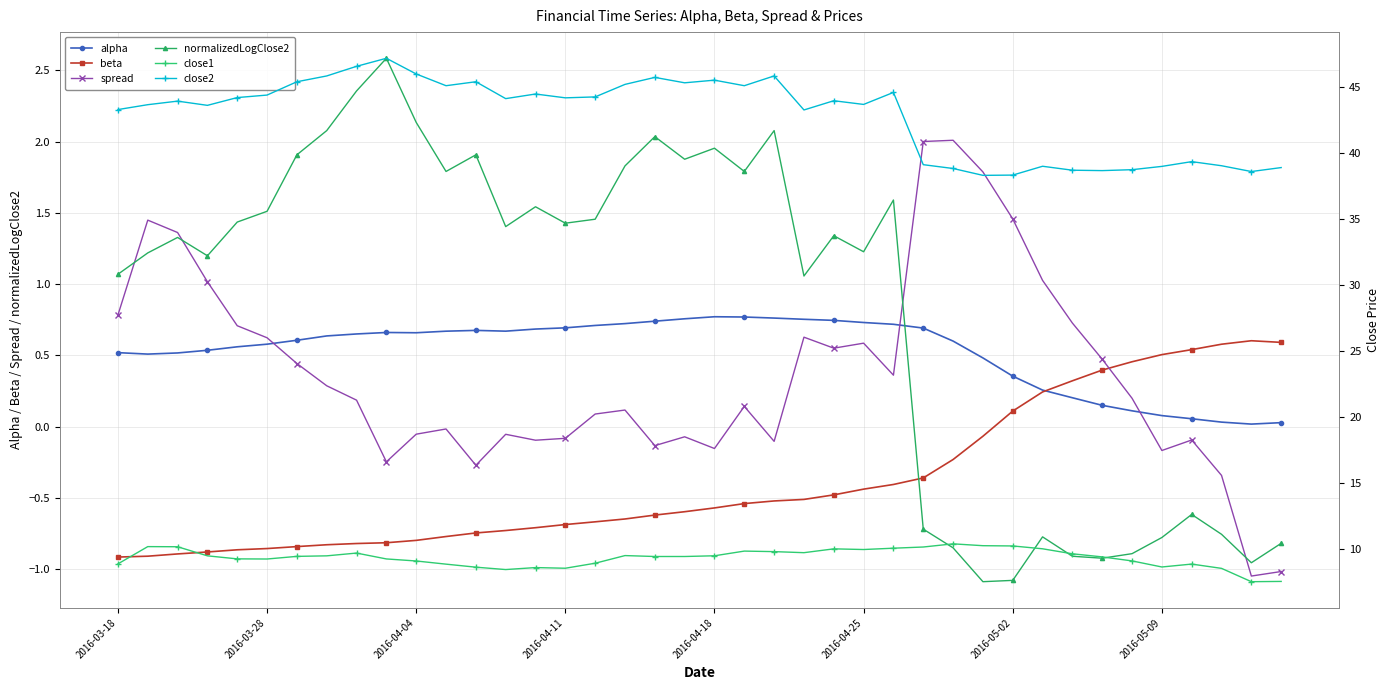

What is the lowest value of the beta series?

-0.9